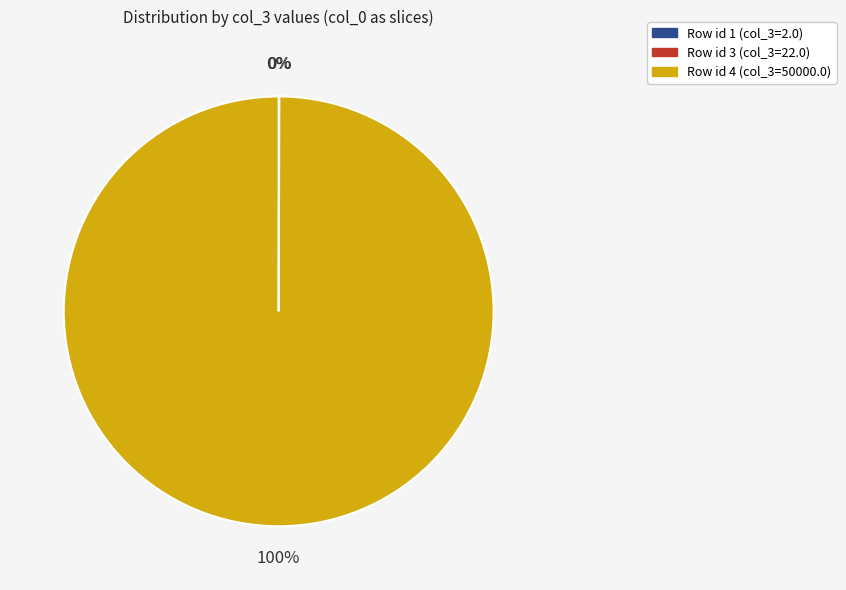

Is Row id 4 (col_3=50000.0) the majority of the pie?

Yes